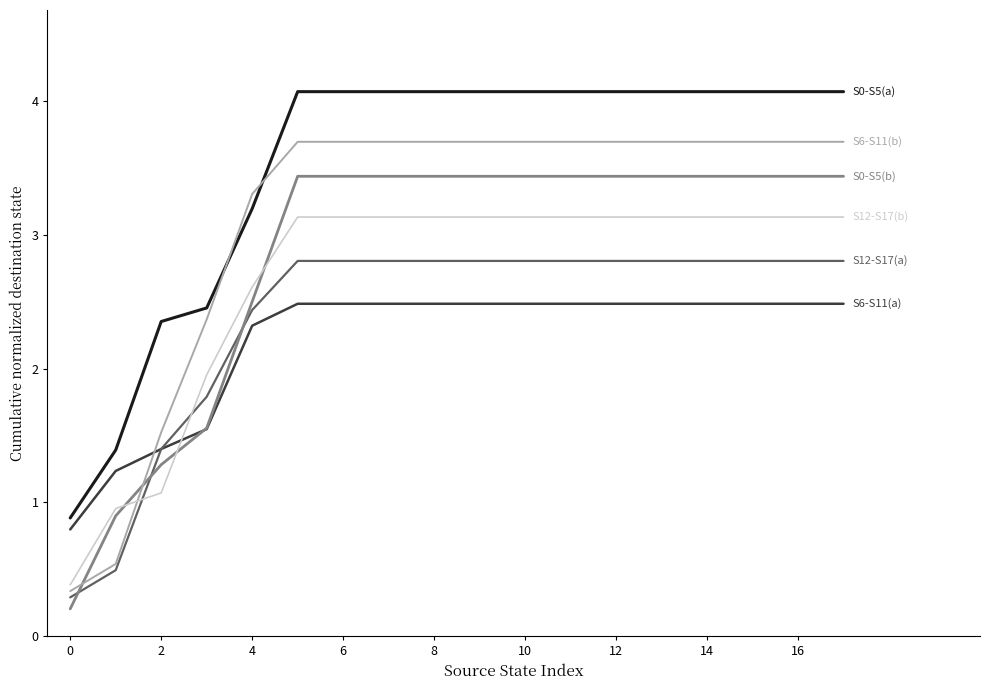

How many lines are shown in the chart?

6